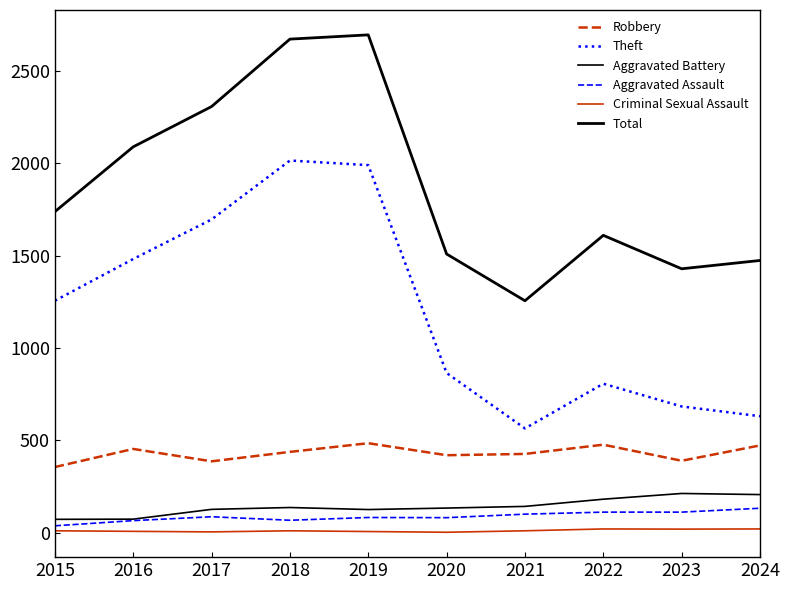

What is the value of the Theft point at the 2nd from the left?

1482